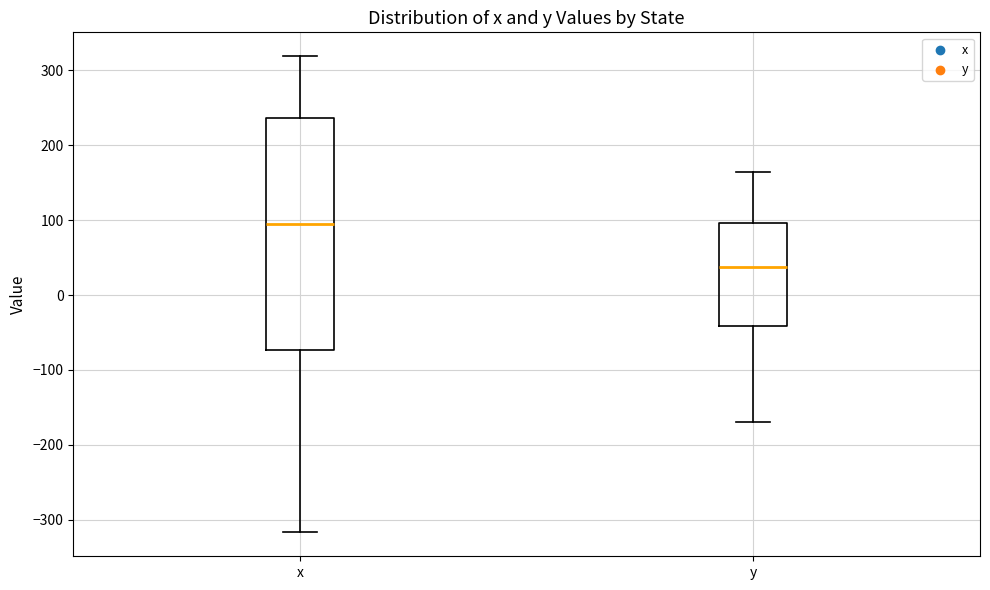

Reading left to right, transcribe this box plot: for each box, give where its median line is, the range the box spans, and where its two whiskers end, as read against the y-axis. The values are not printed on the chart, so give them approximately, as read against the axis.

x: median 90, box -70 to 240, whiskers -320 to 320
y: median 40, box -40 to 100, whiskers -170 to 160